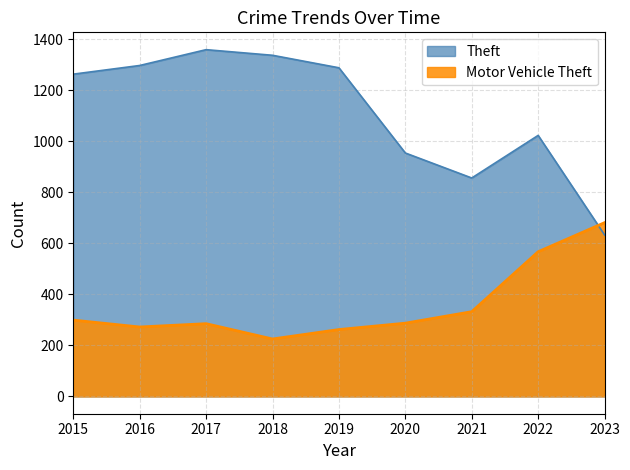

At which category is the sum across all series the highest?

2017